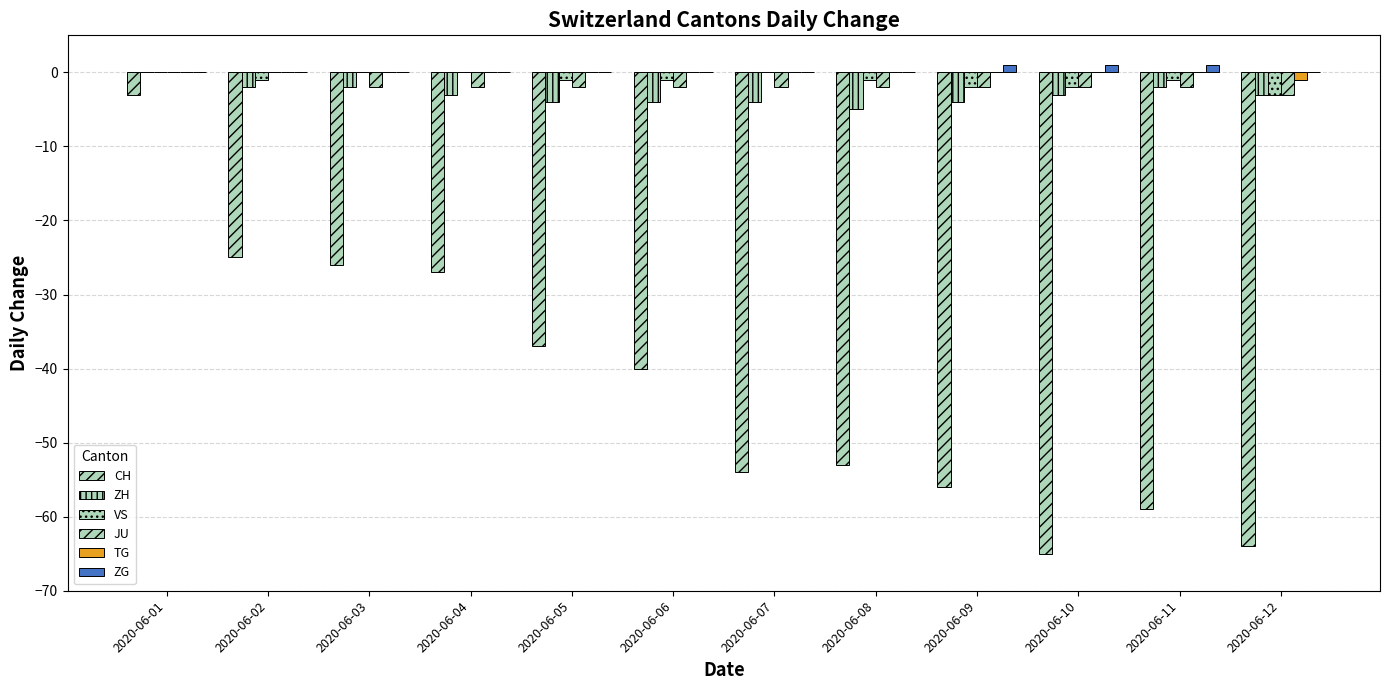

At which label does JU first exceed -2?

2020-06-01